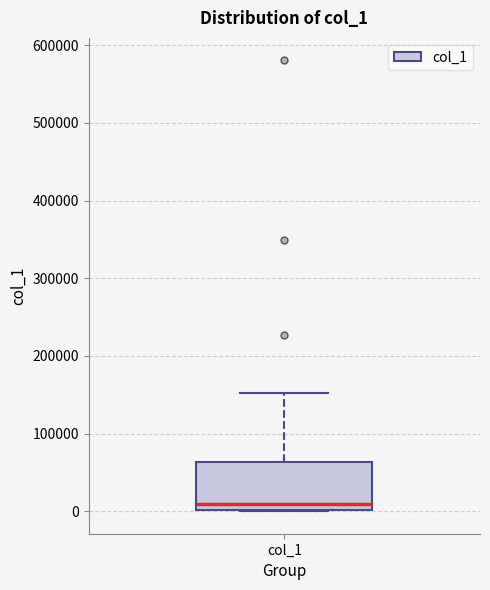

Transcribe this box plot: give where the median line is, the range the box spans, and where the two whiskers end, as read against the y-axis. The values are not printed on the chart, so give them approximately, as read against the axis.

median 10000, box 0 to 60000, whiskers 0 to 150000